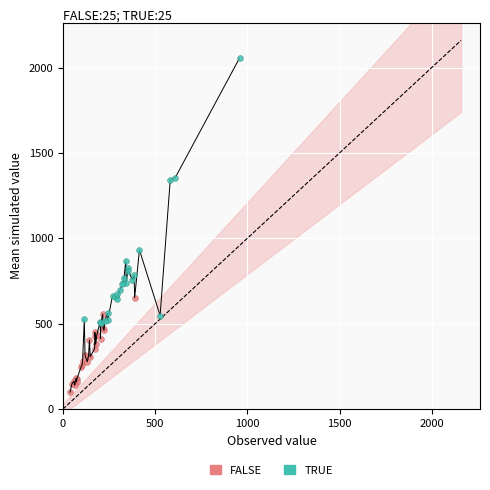

Which series contains the highest Y value?

TRUE